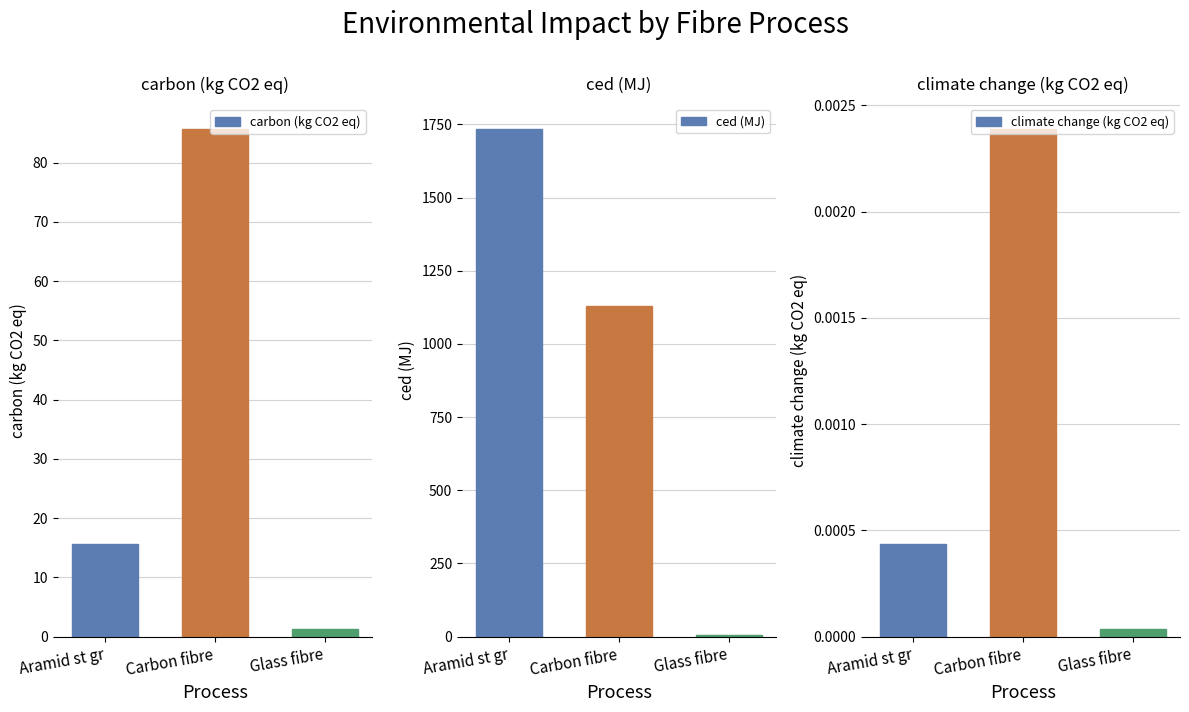

Rank the series at Aramid st gr from highest to lowest value.

ced (MJ), carbon (kg CO2 eq), climate change (kg CO2 eq)